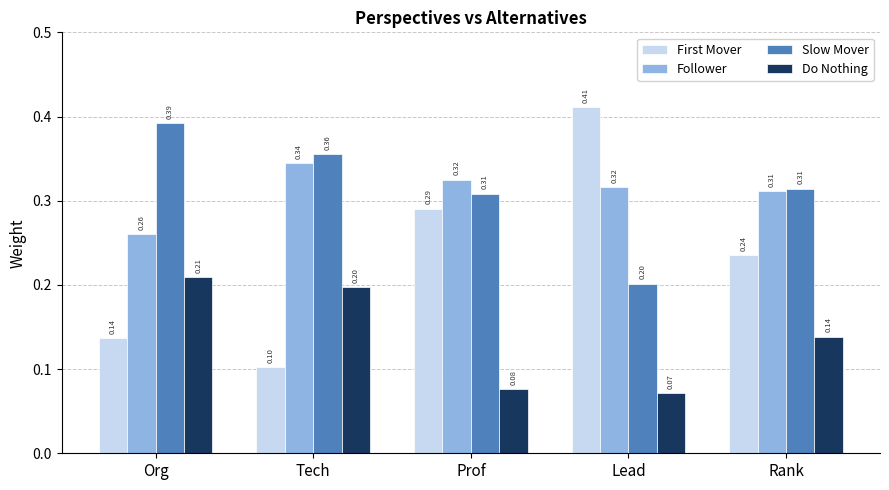

What is the difference between the maximum and minimum values in the Slow Mover series?

0.2